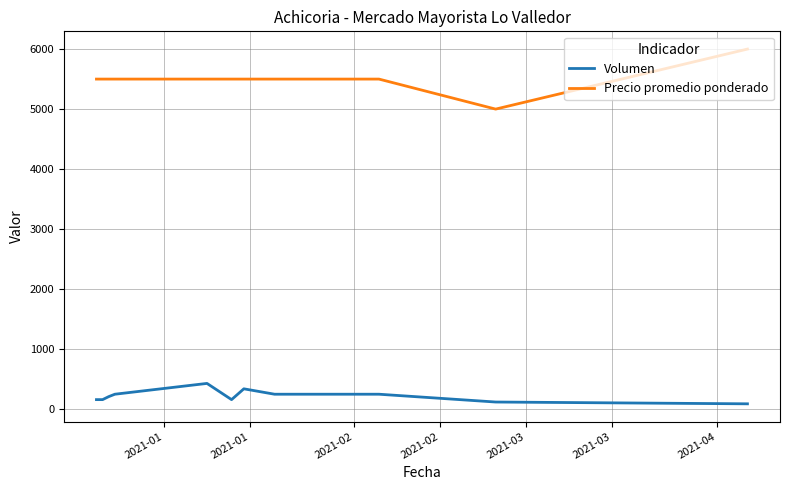

Which series has the largest total across all categories?

Precio promedio ponderado